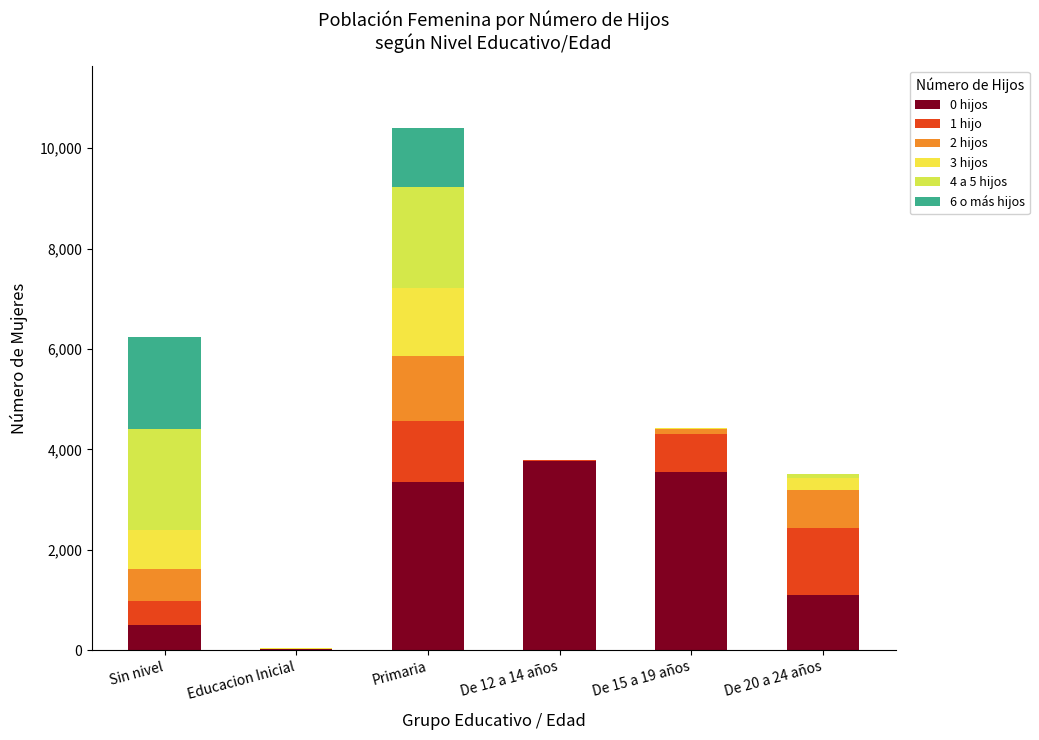

Are the bars grouped side by side (vs. stacked)?

No